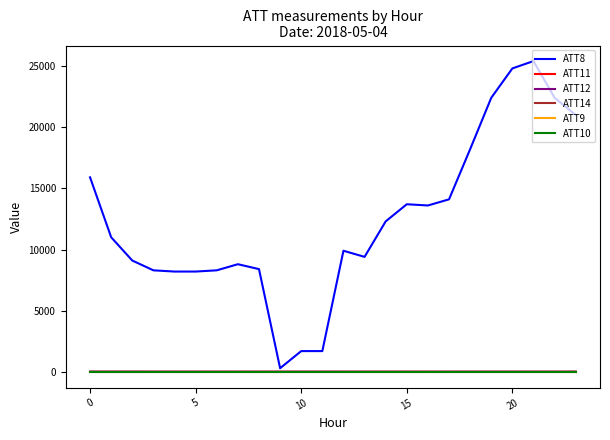

True or false: ATT9 and ATT12 cross at least once.

False